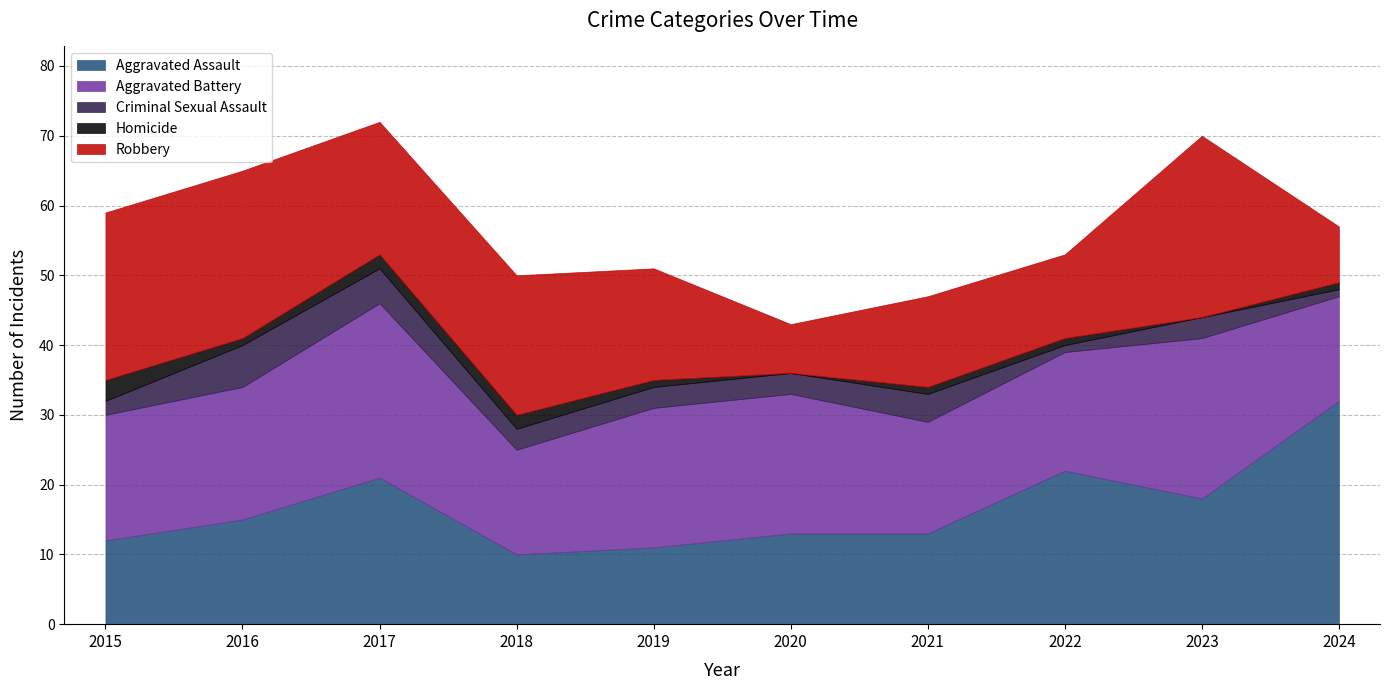

Is the value of Aggravated Battery at 2016 greater than the value of Homicide at 2023?

Yes